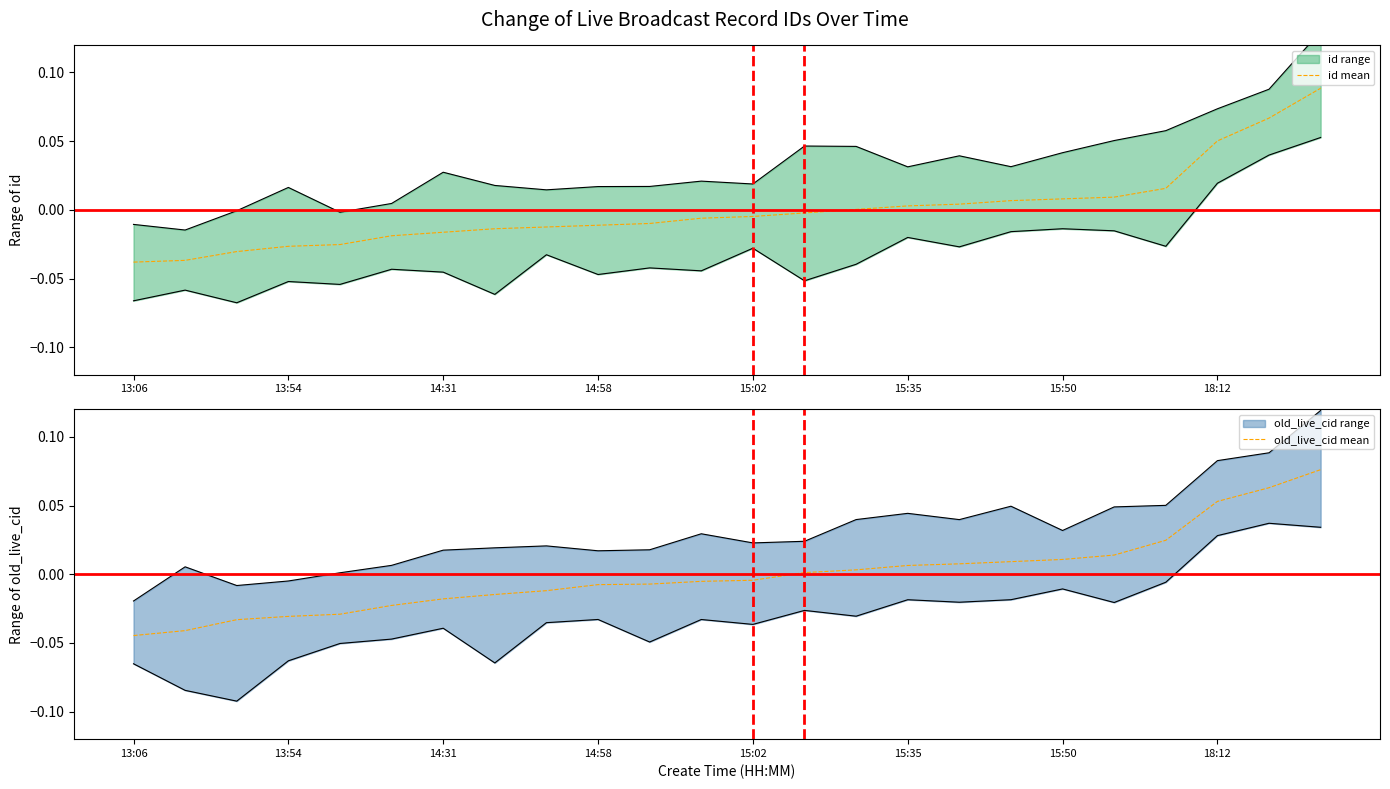

Rank the series by their maximum value, from highest to lowest.

id mean, old_live_cid mean